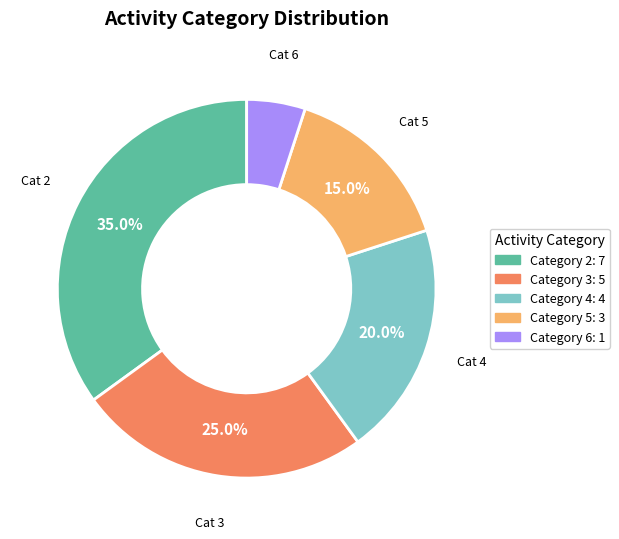

Between Category 2: 7 and Category 5: 3, which is larger?

Category 2: 7